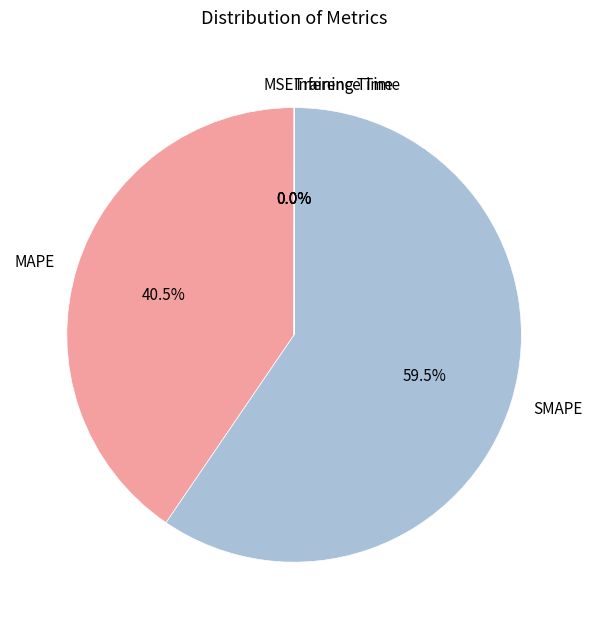

What is the largest slice in the pie chart?

SMAPE